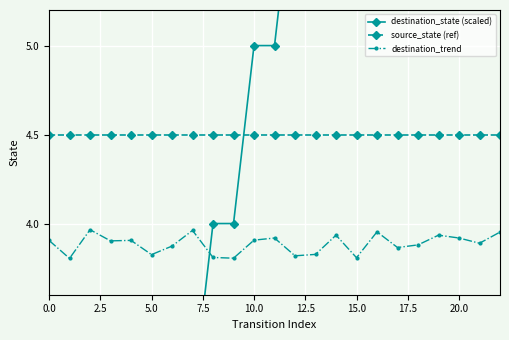

What is the difference between the maximum and second lowest values in the destination_state (scaled) series?

11.0